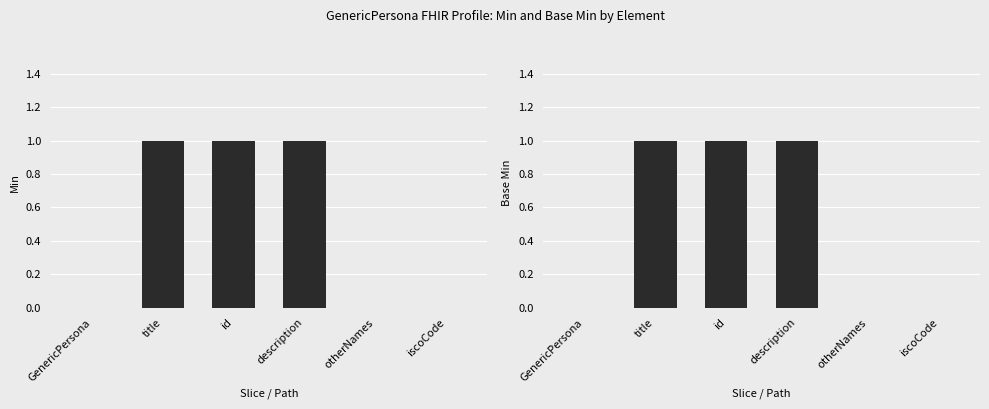

How many bars are there in total?

12